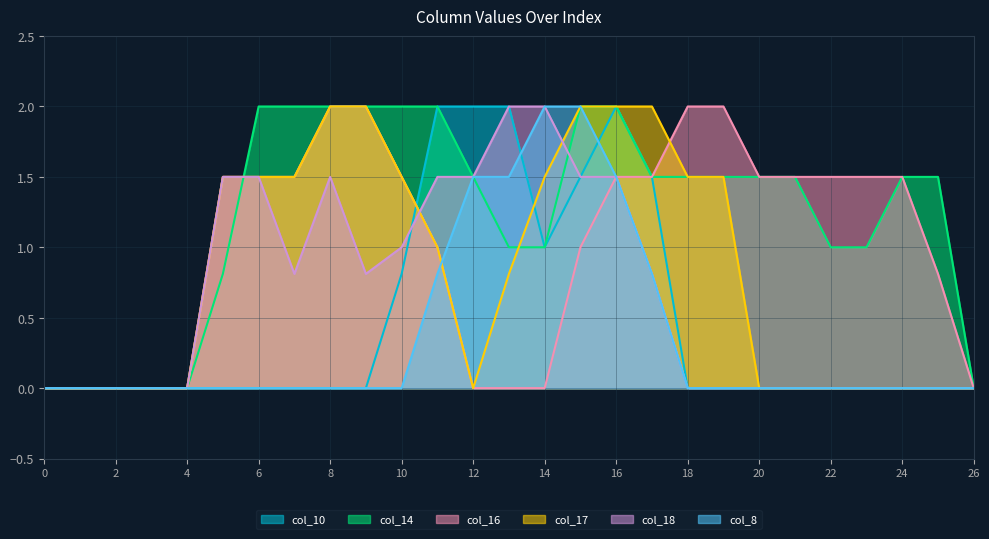

The value of col_16 at 25 is 0.8. True or false?

True